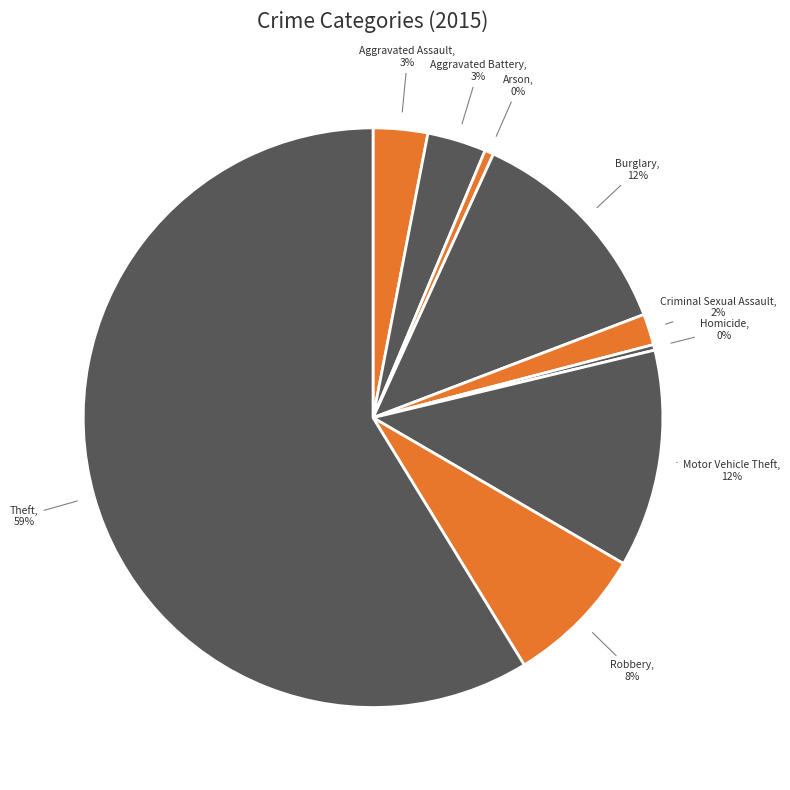

To the nearest percent, what is the average slice percentage?

11%